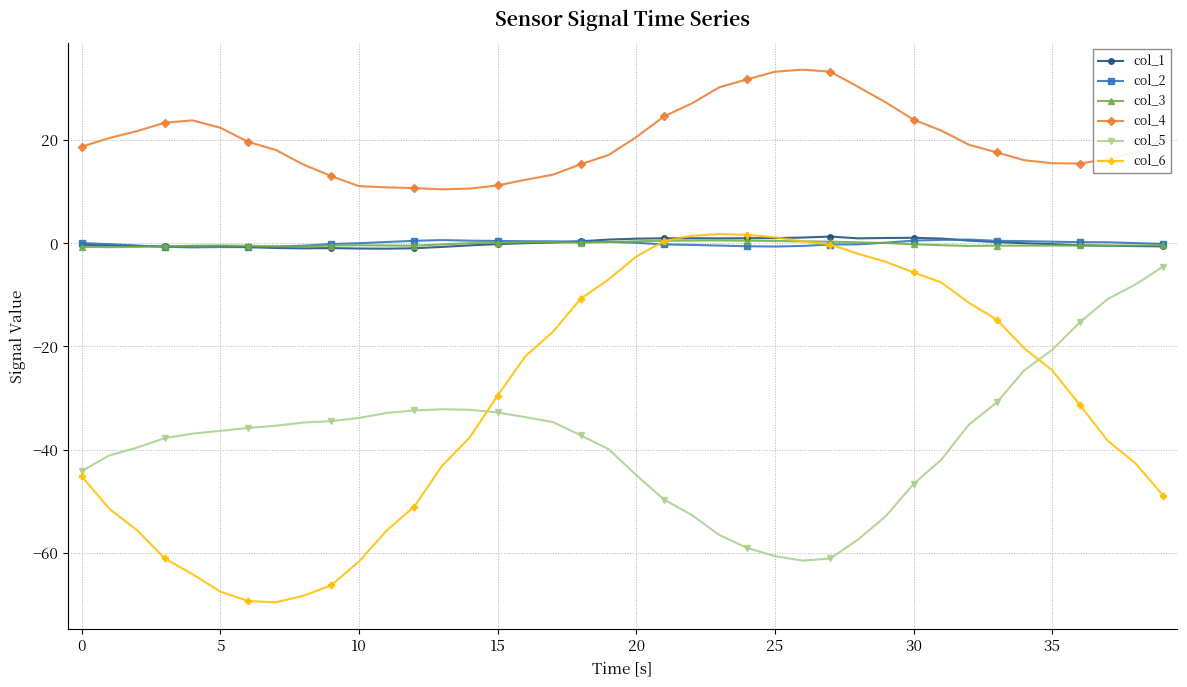

What are all the series names shown in the legend?

col_1, col_2, col_3, col_4, col_5, col_6